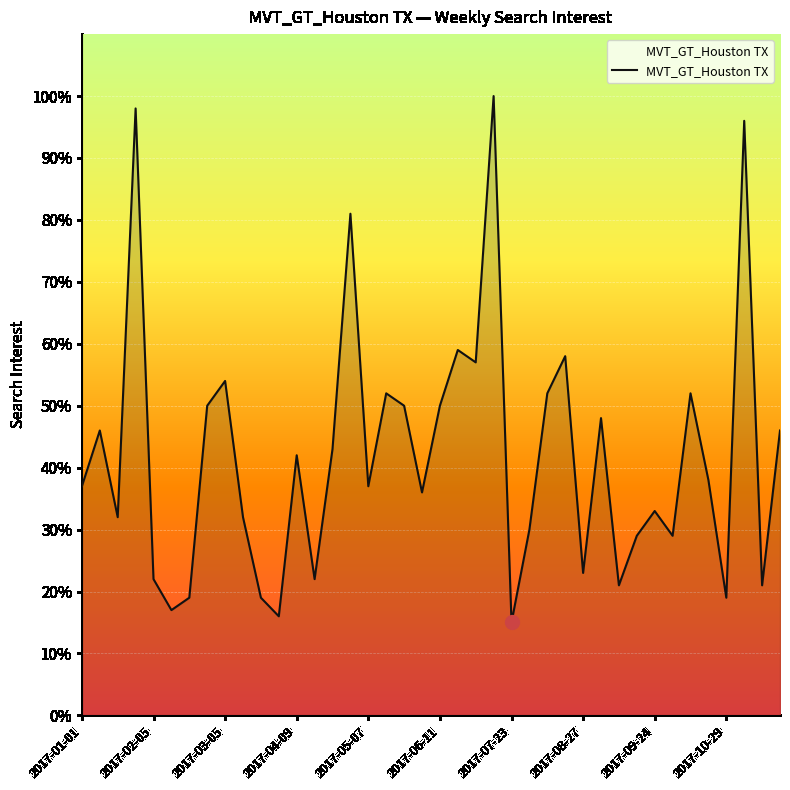

What is the smallest value displayed?

15